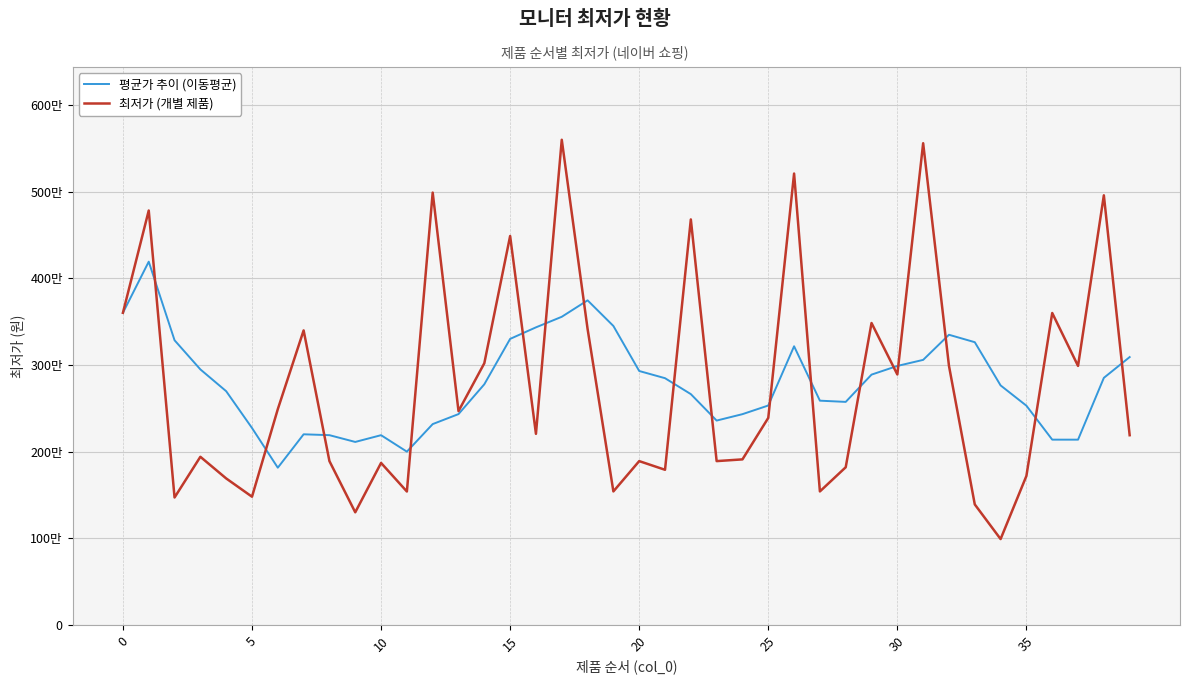

Rank the series by their average value, from lowest to highest.

최저가 (개별 제품), 평균가 추이 (이동평균)